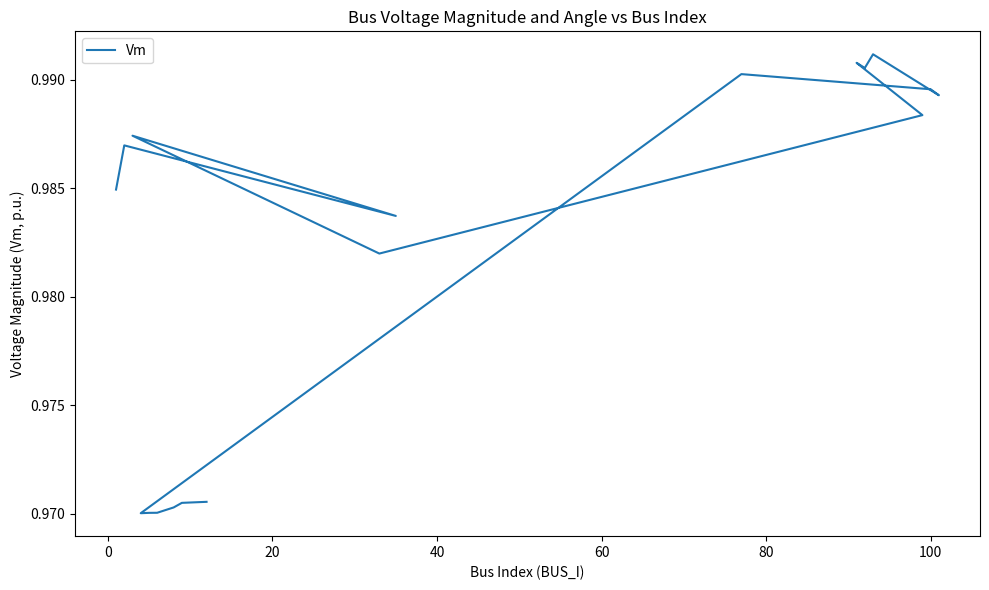

Reading left to right, extract all data points from this chart.

1.0	1.0	1.0	1.0	1.0	1.0	1.0	1.0	1.0	1.0	1.0	1.0	1.0	1.0	1.0	1.0	1.0	1.0	1.0